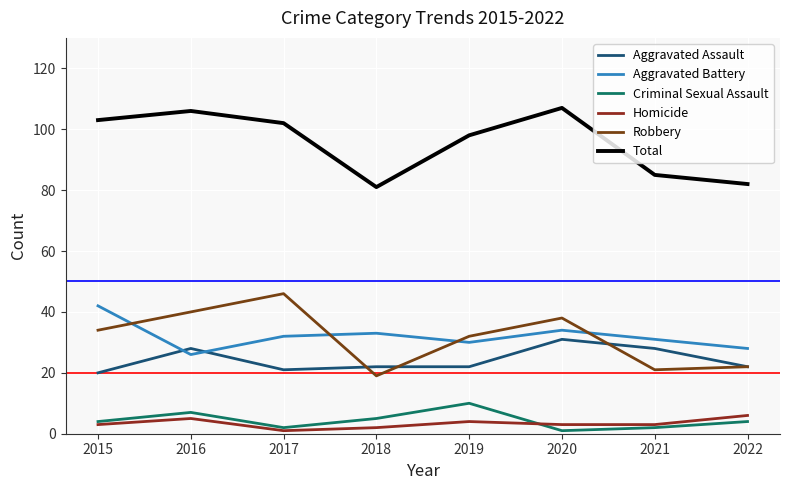

Reading left to right, what are all the values shown in this chart?

Aggravated Assault: 20	28	21	22	22	31	28	22
Aggravated Battery: 42	26	32	33	30	34	31	28
Criminal Sexual Assault: 4	7	2	5	10	1	2	4
Homicide: 3	5	1	2	4	3	3	6
Robbery: 34	40	46	19	32	38	21	22
Total: 103	106	102	81	98	107	85	82